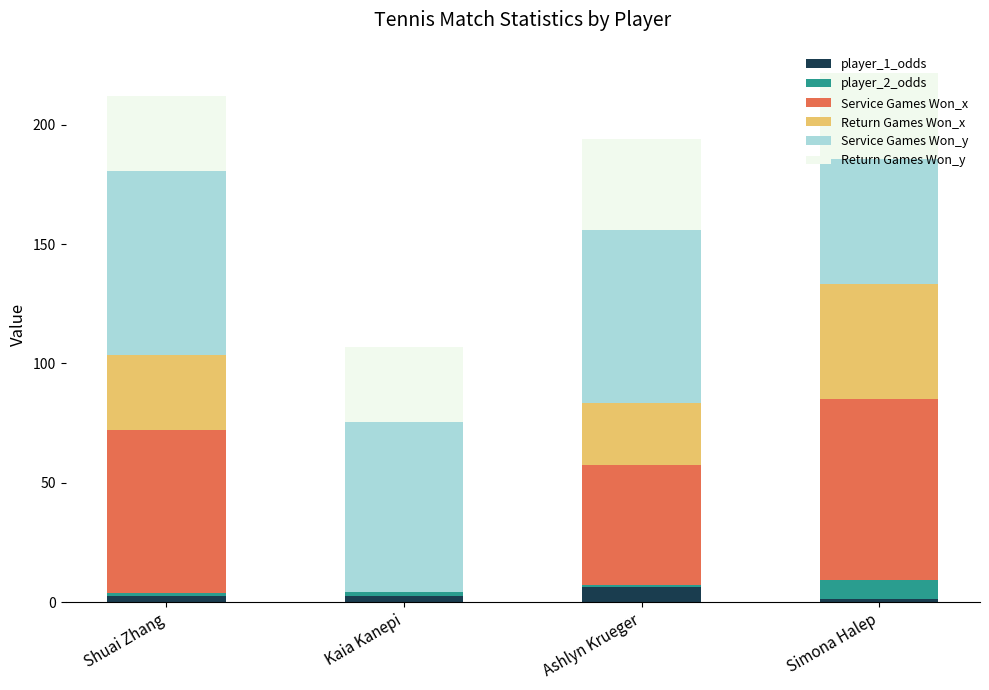

At which label is player_1_odds closest to 3?

Kaia Kanepi